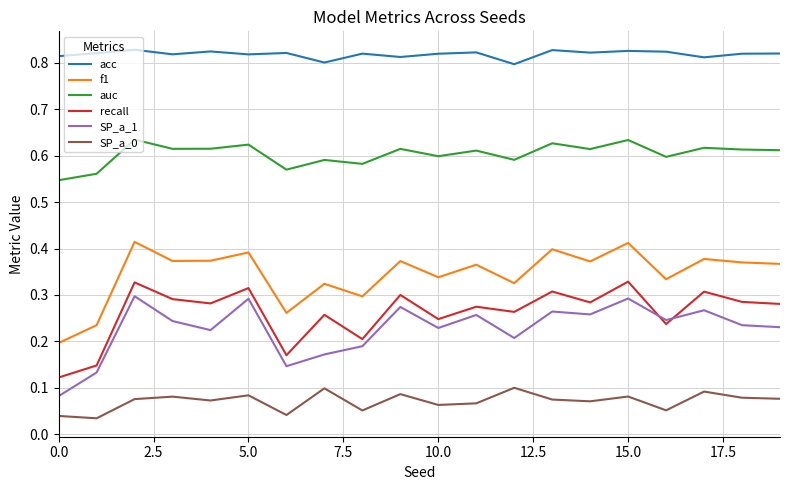

True or false: SP_a_0 and f1 cross at least once.

False